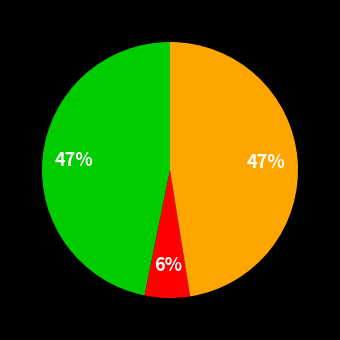

Is there a majority slice in this chart?

No